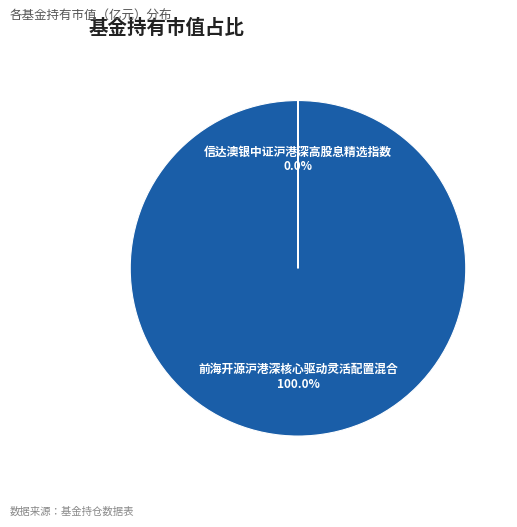

To the nearest percent, what is the difference between the largest and smallest slice percentages?

100%